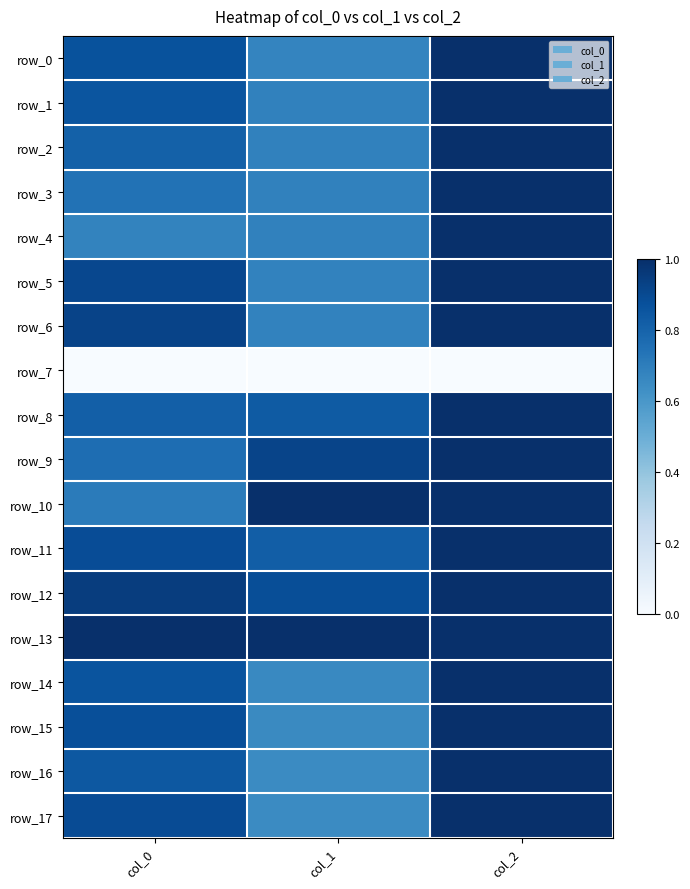

What is the greatest value displayed?

1.0